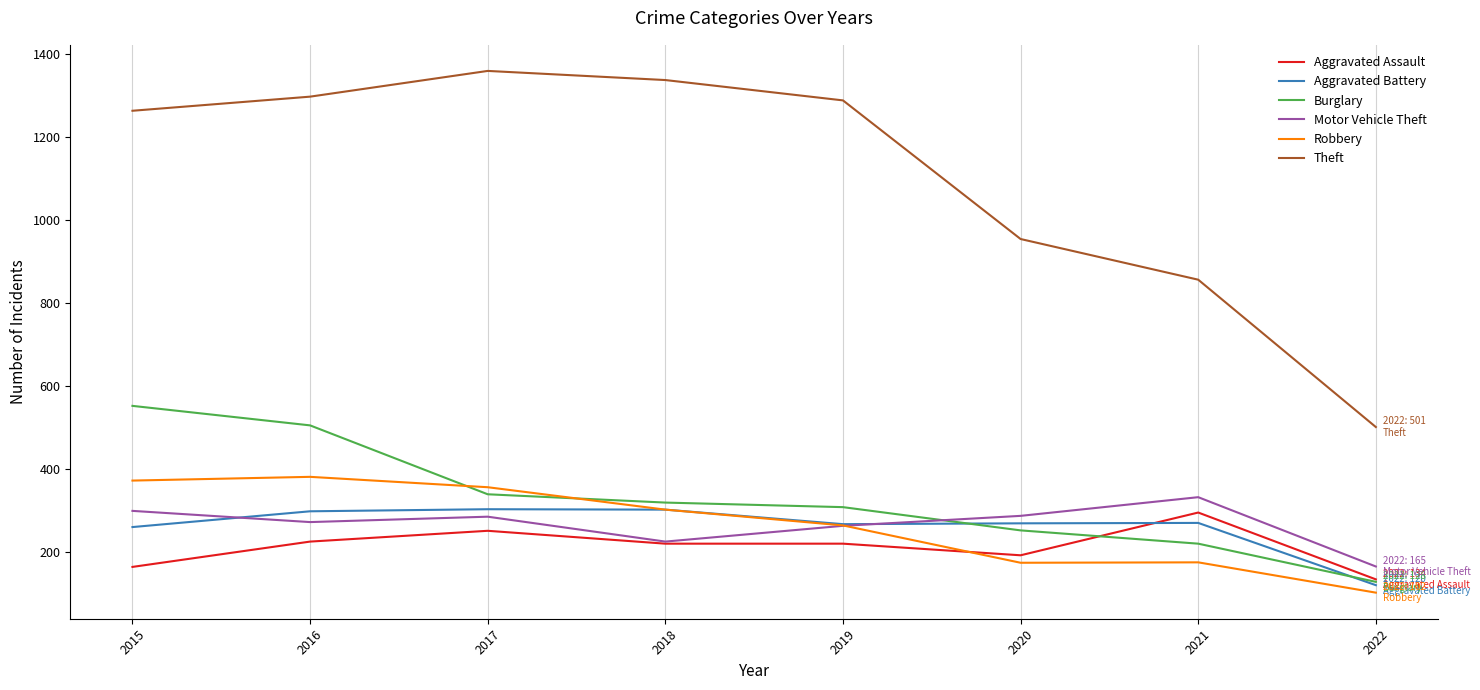

How many lines are shown in the chart?

6